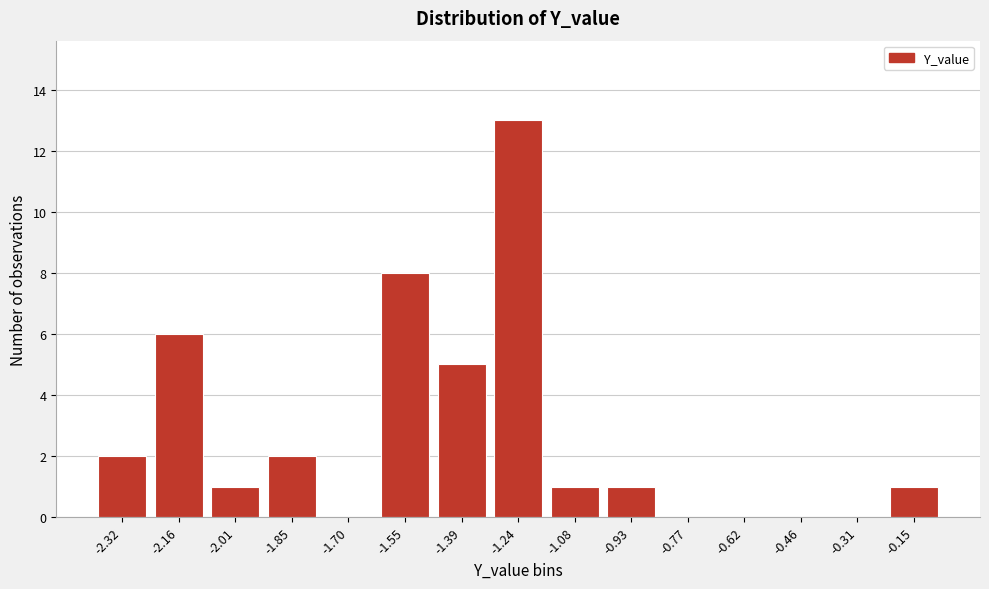

Reading left to right, what are all the values shown in this chart?

-2.32=2	-2.16=6	-2.01=1	-1.85=2	-1.70=0	-1.55=8	-1.39=5	-1.24=13	-1.08=1	-0.93=1	-0.77=0	-0.62=0	-0.46=0	-0.31=0	-0.15=1